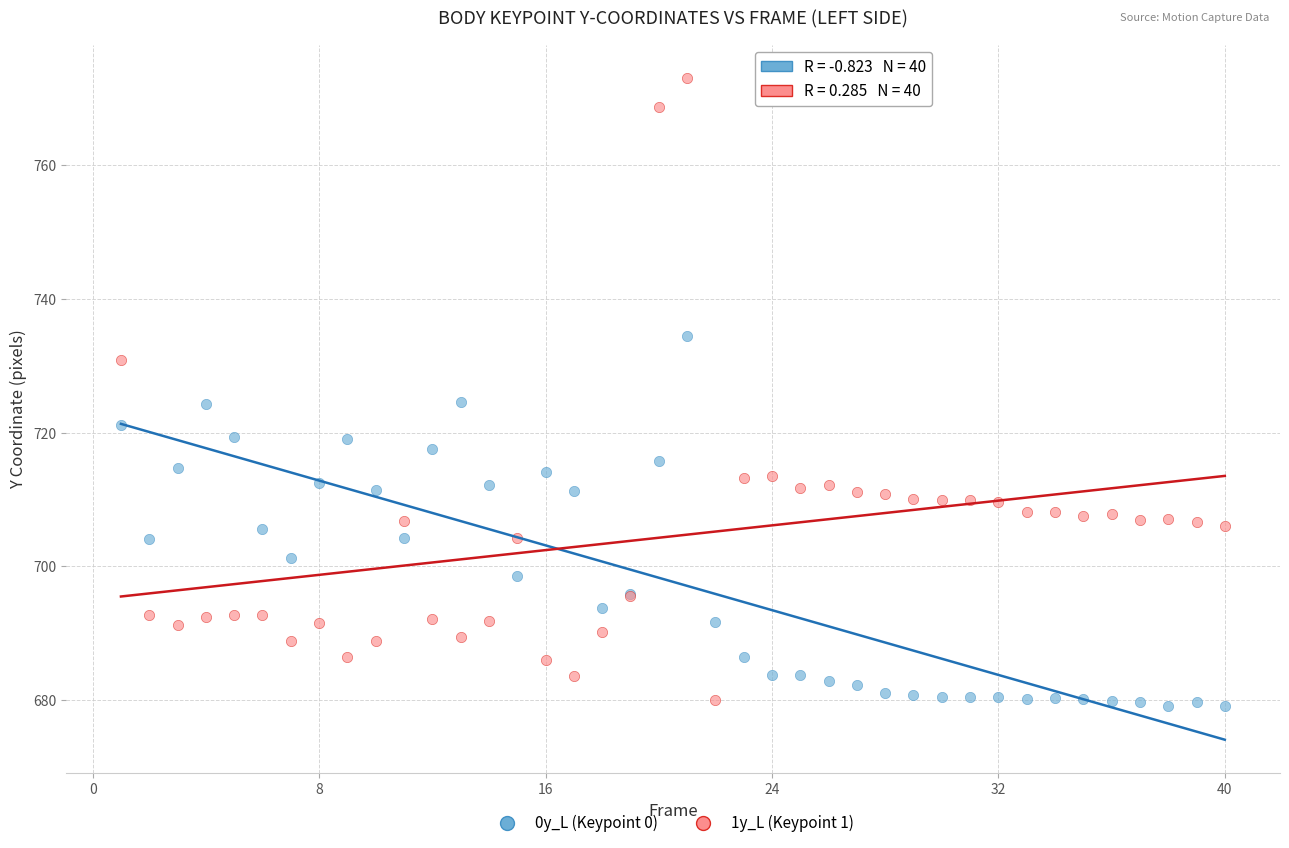

Which series has the widest spread of Y values?

1y_L (Keypoint 1)